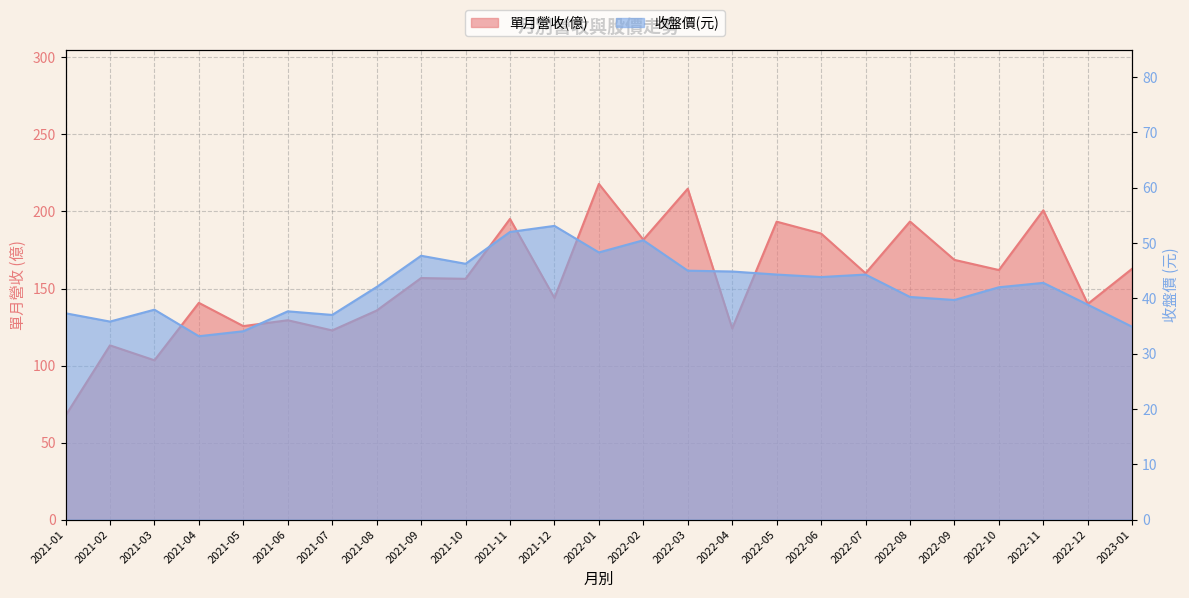

What is the difference between the maximum and minimum values in the 單月營收(億) series?

150.4